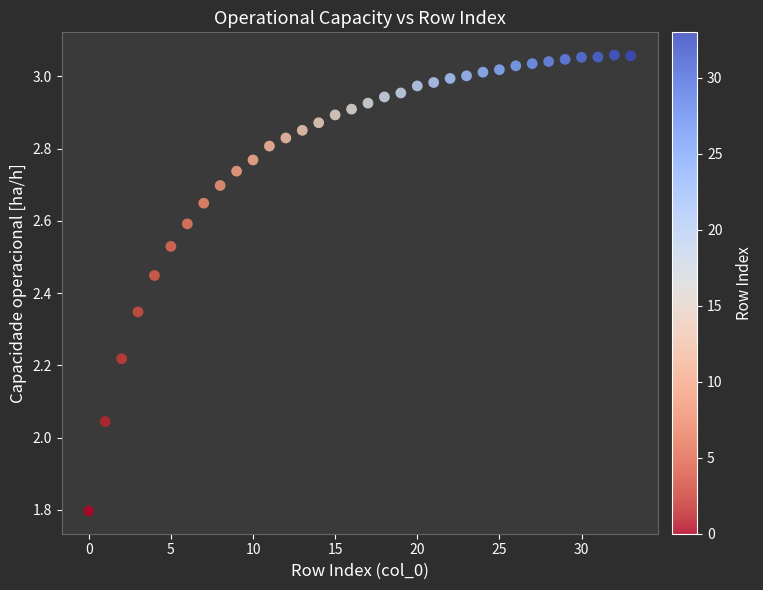

What is the range of Y values (max minus min)?

1.3